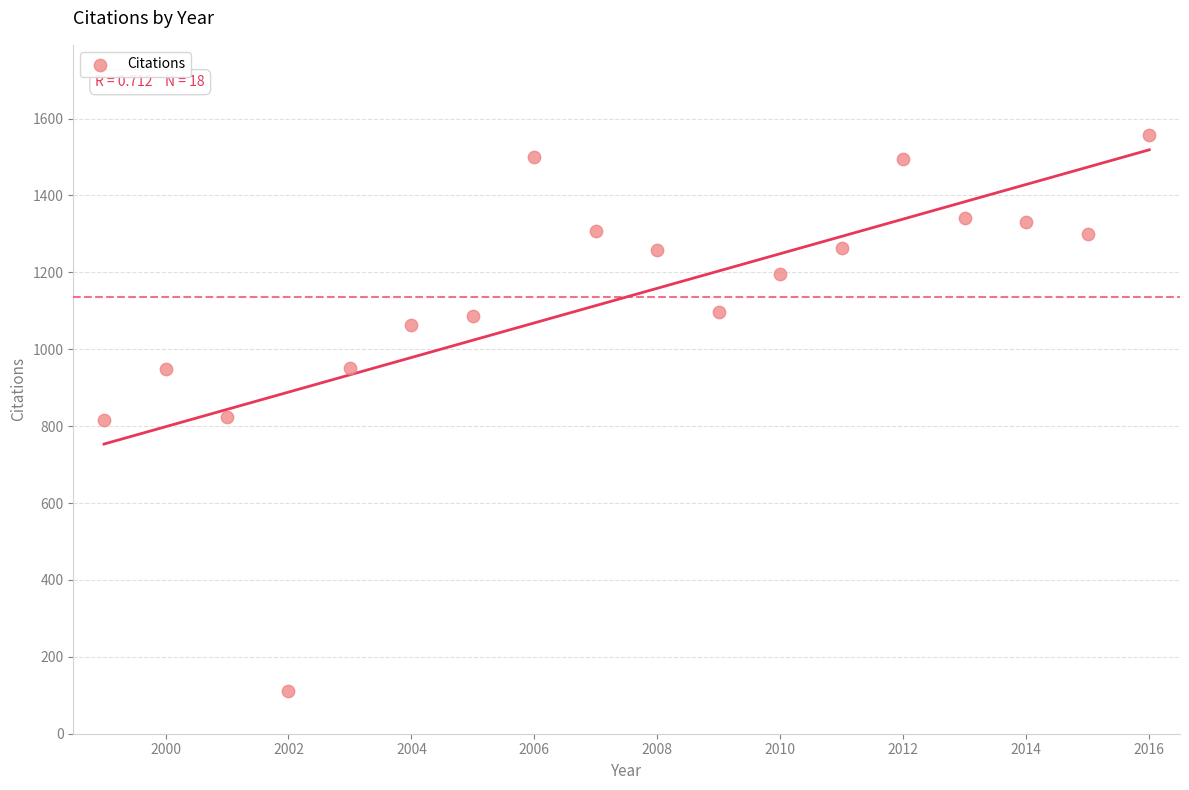

What is the range of X values (max minus min)?

17